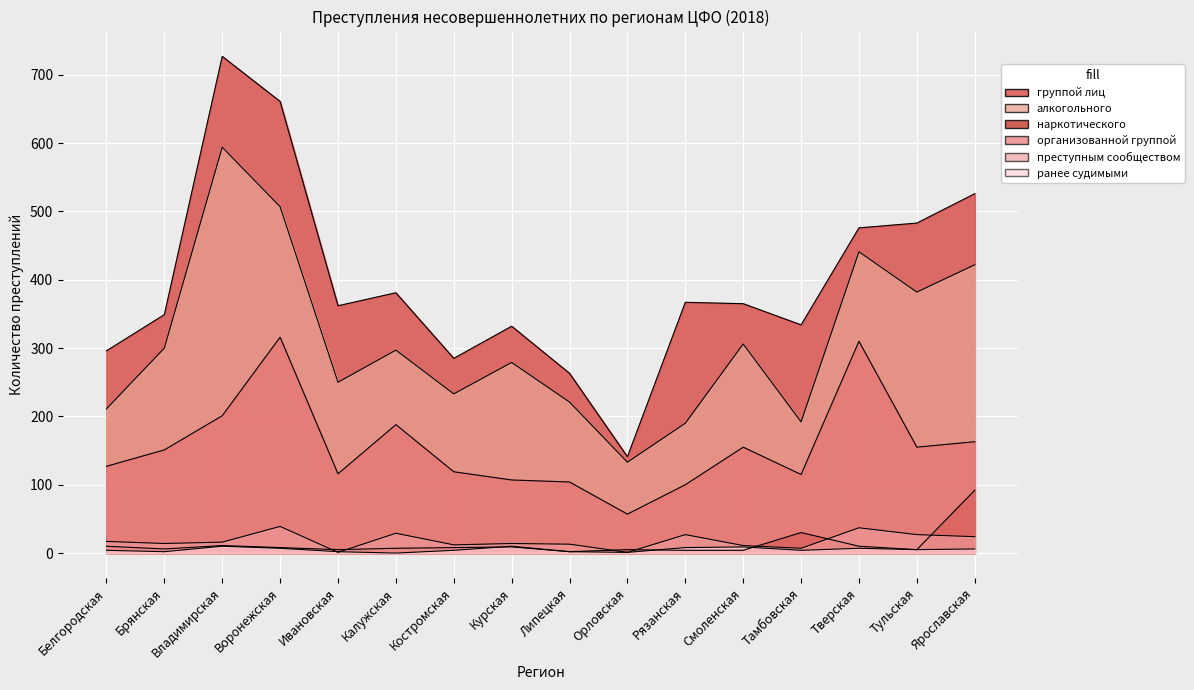

Which series has the largest total across all categories?

группой лиц